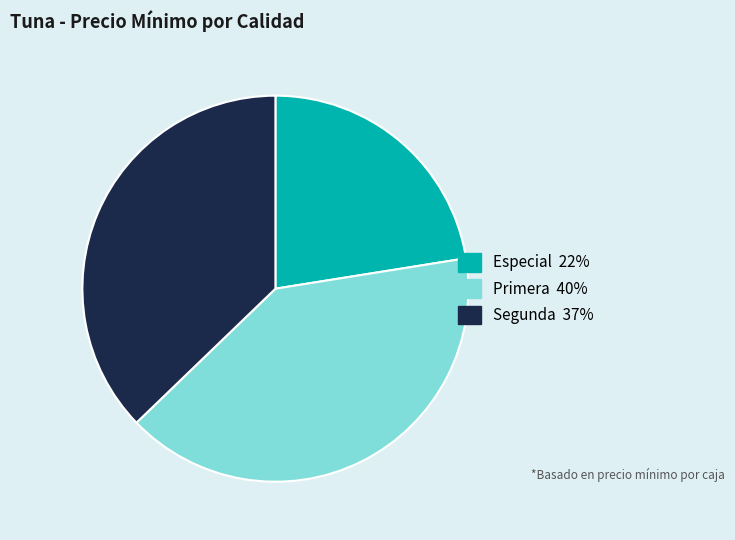

Does any single category account for the majority?

No